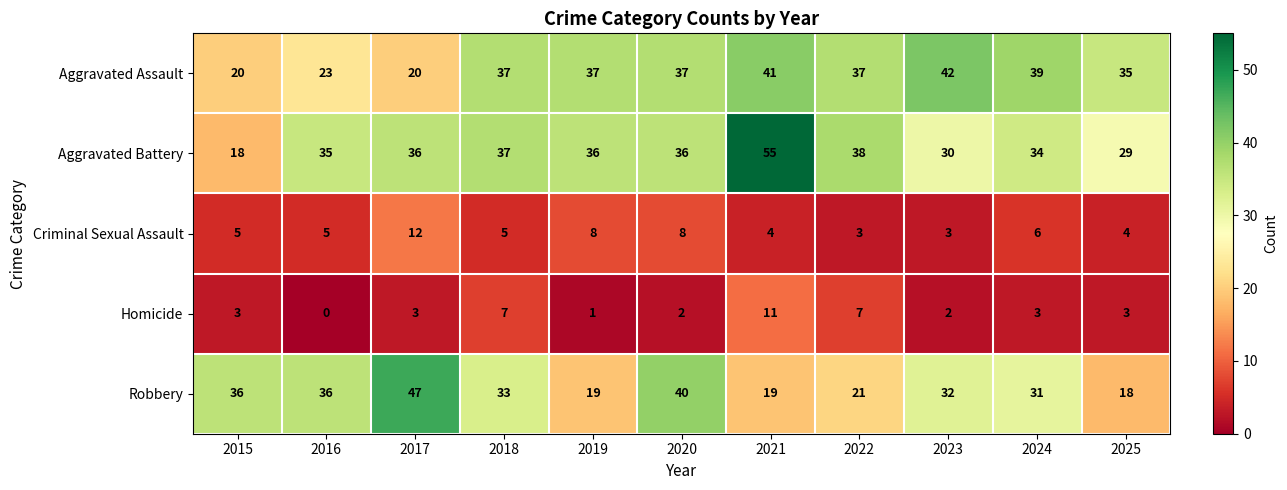

At which label does Robbery reach its minimum?

2025